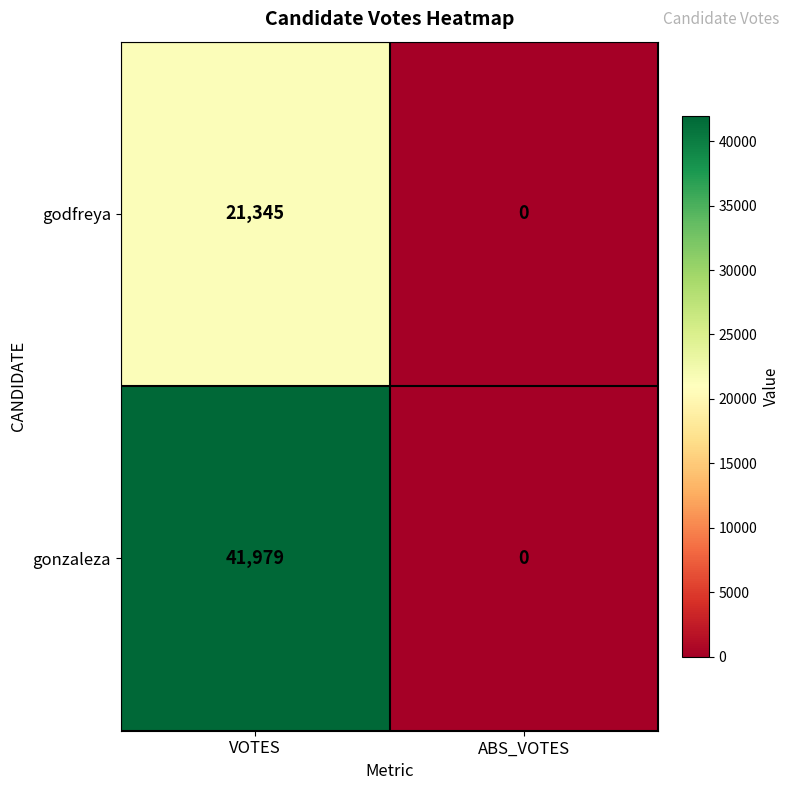

How many distinct data groups are displayed?

2